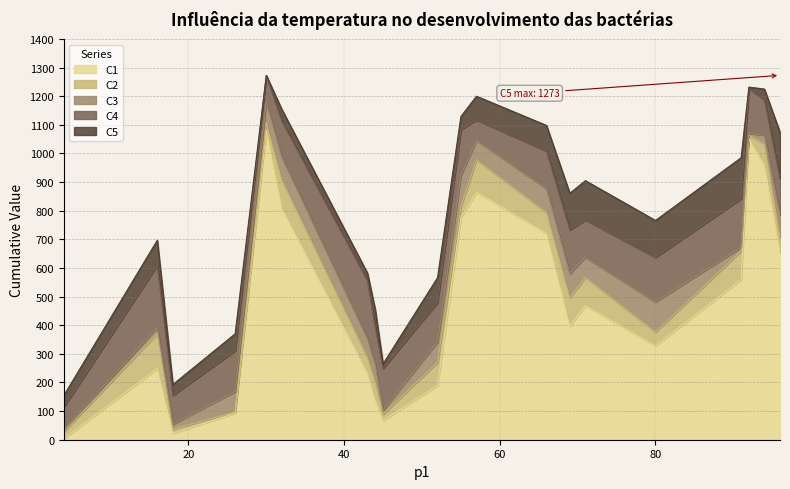

What is the sum of all C4 values?

14765